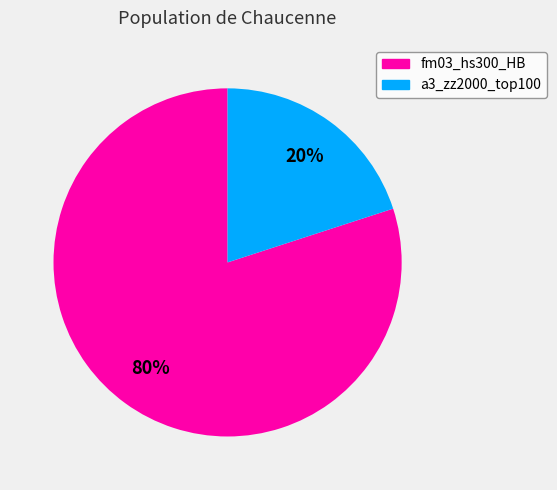

To the nearest percent, what is the difference between the fm03_hs300_HB and a3_zz2000_top100 slice percentages?

60%